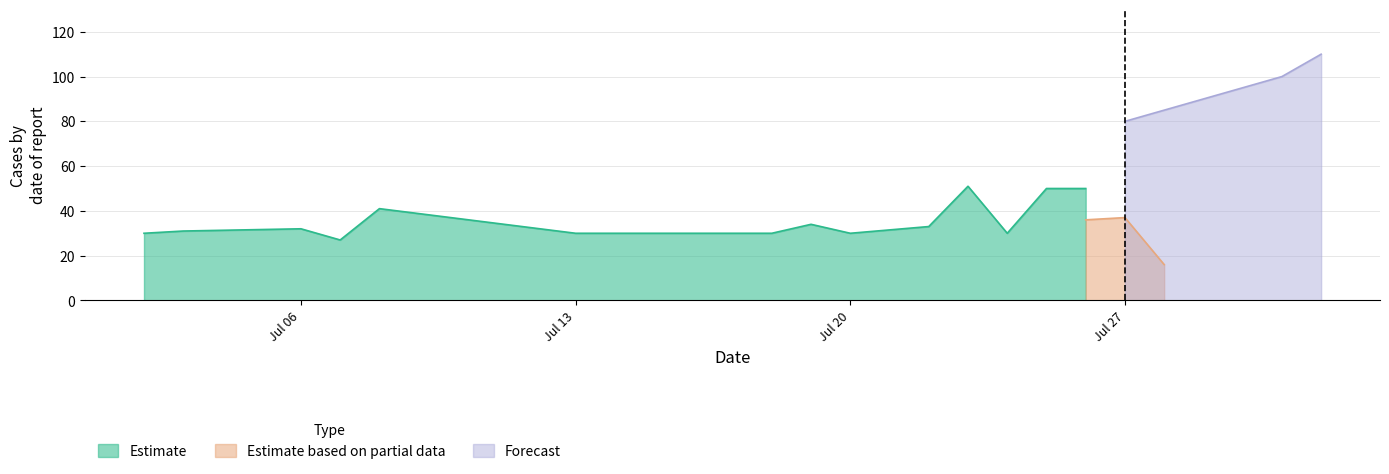

Which category has the highest value in the Estimate series?

2015-07-23